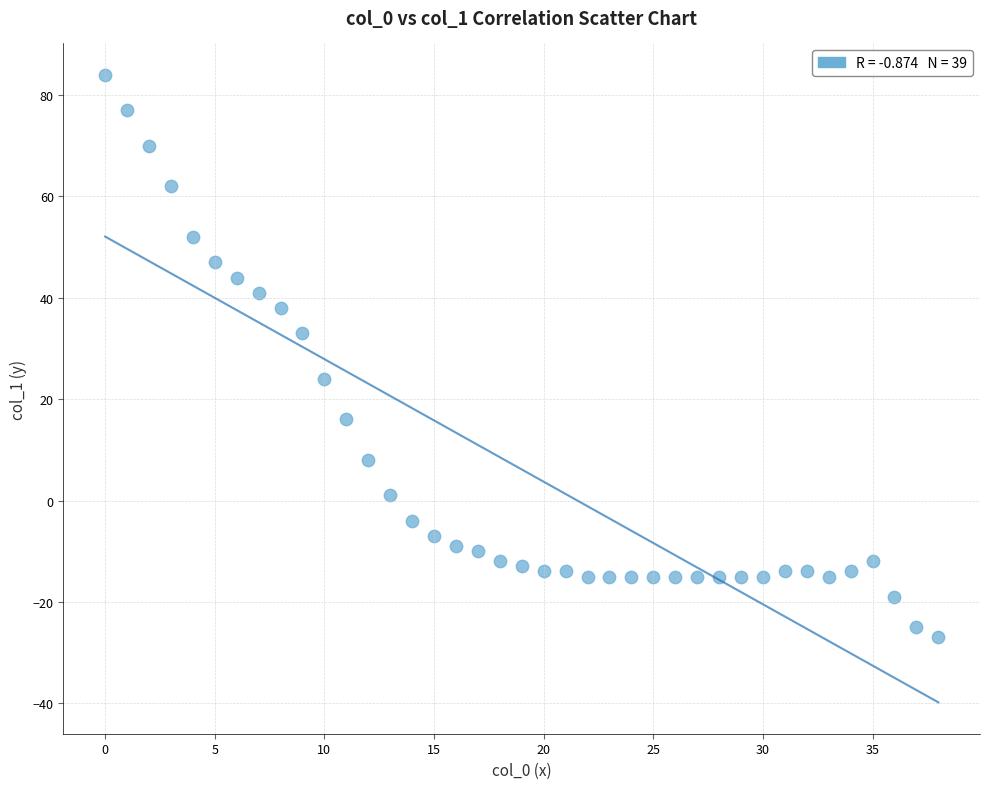

What is the range of Y values (max minus min)?

111